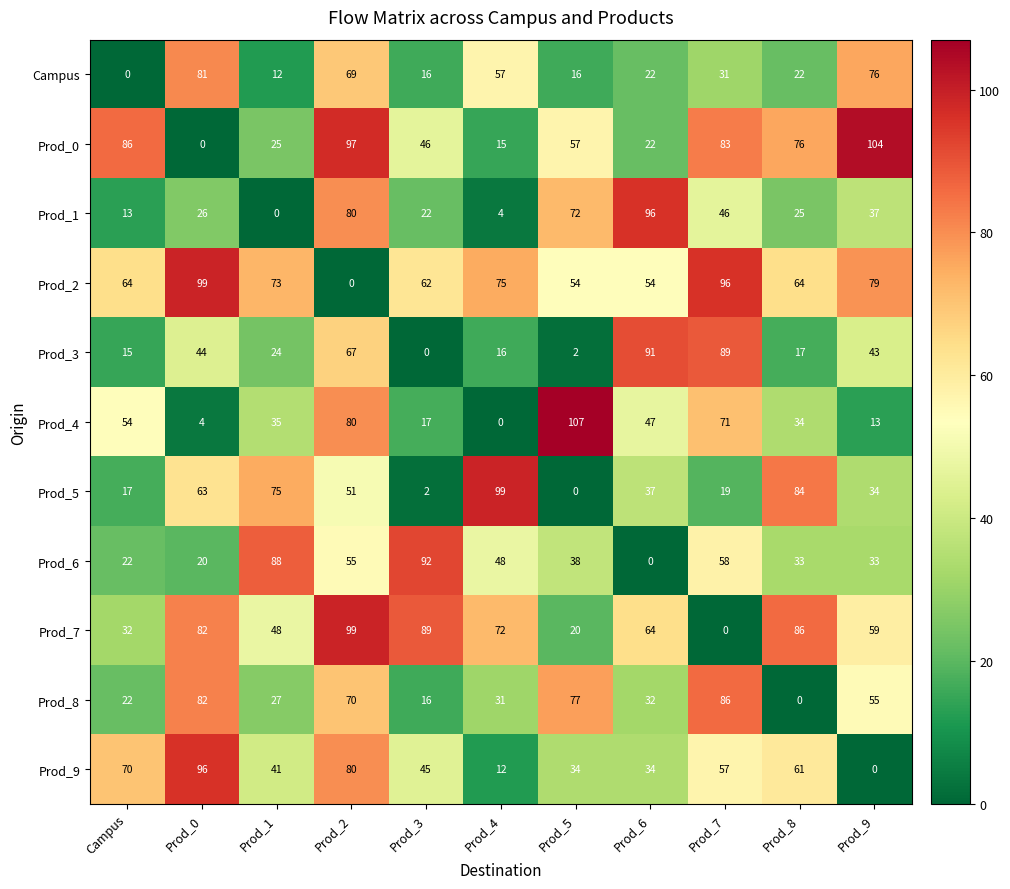

What is the spread (max minus min) of values at Prod_4?

99